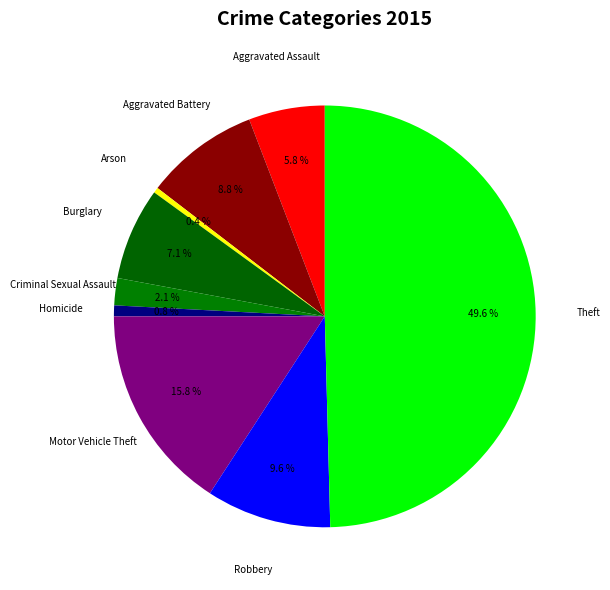

Count the number of slices in the pie.

9